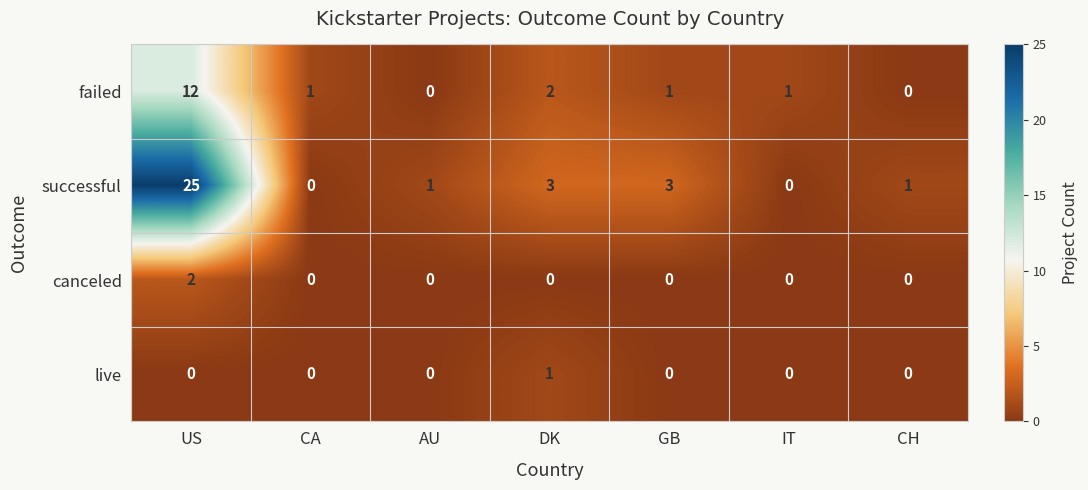

At US, list the series in order from largest to smallest.

successful, failed, canceled, live